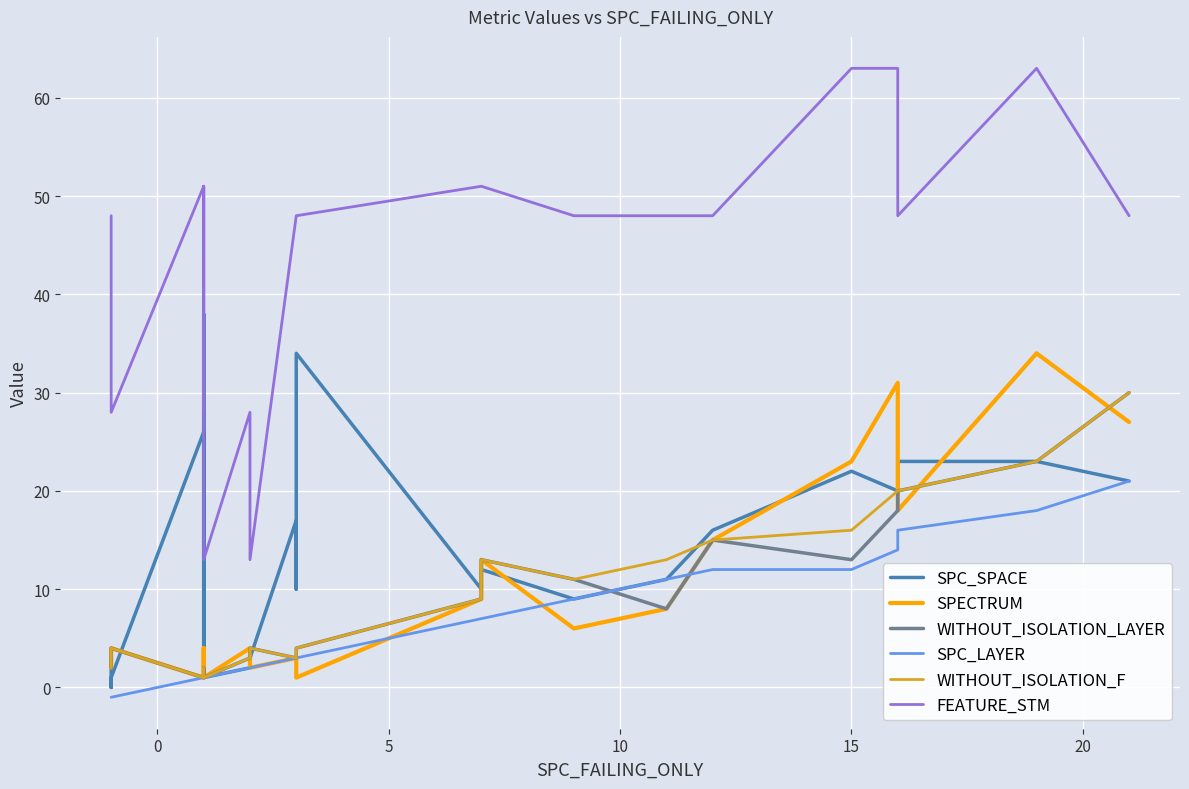

The value of FEATURE_STM at 15 is 12. True or false?

False